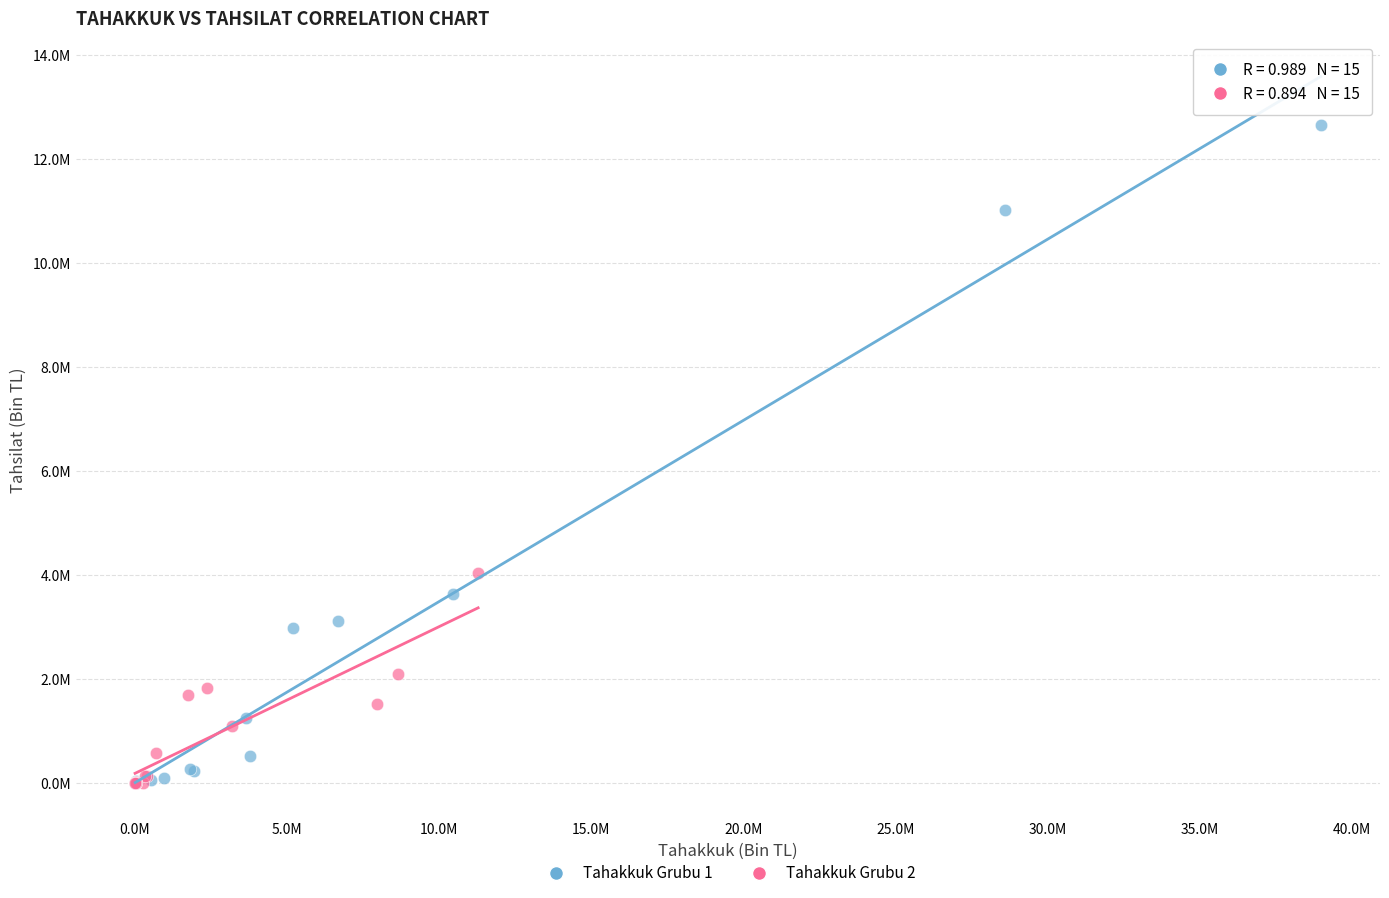

Which series has the widest spread of Y values?

Tahakkuk Grubu 1